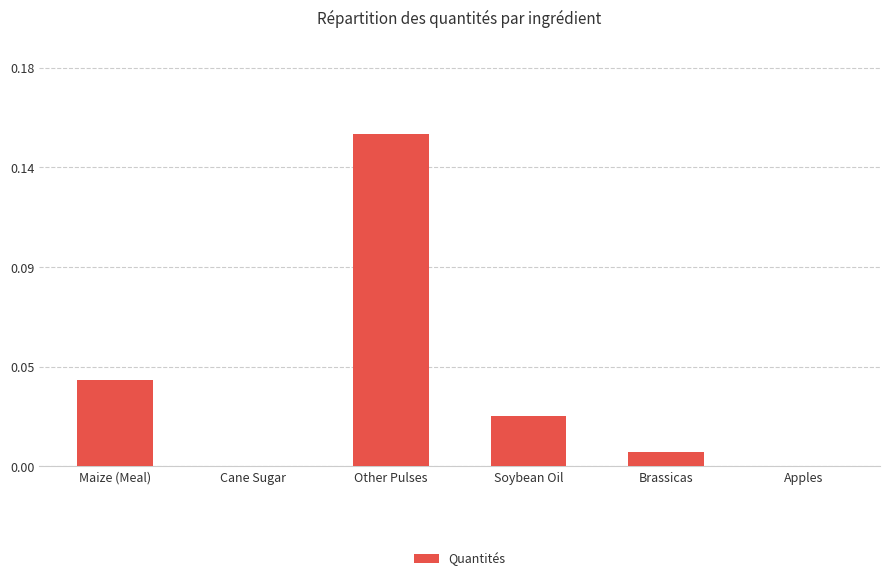

The value at Apples is 0.0. True or false?

True